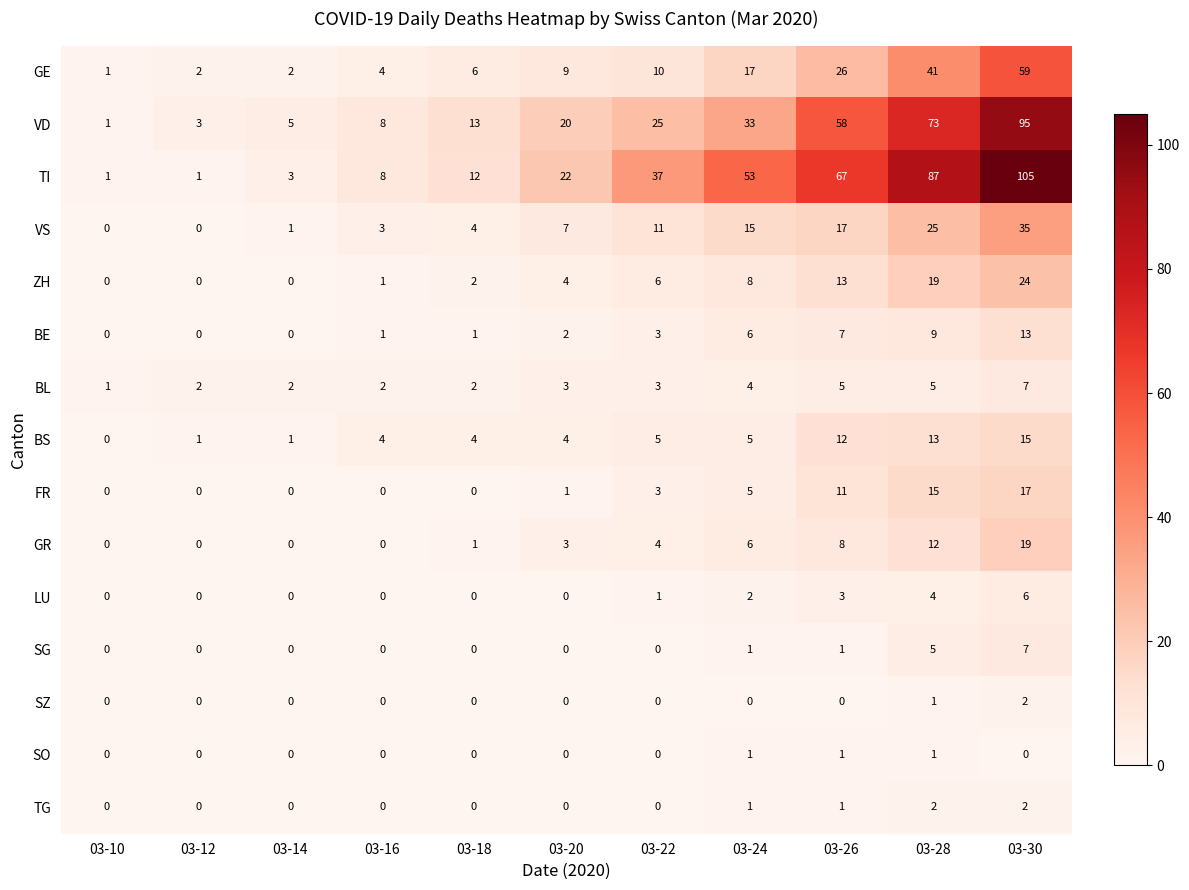

Which category has the highest value in the TI series?

03-30